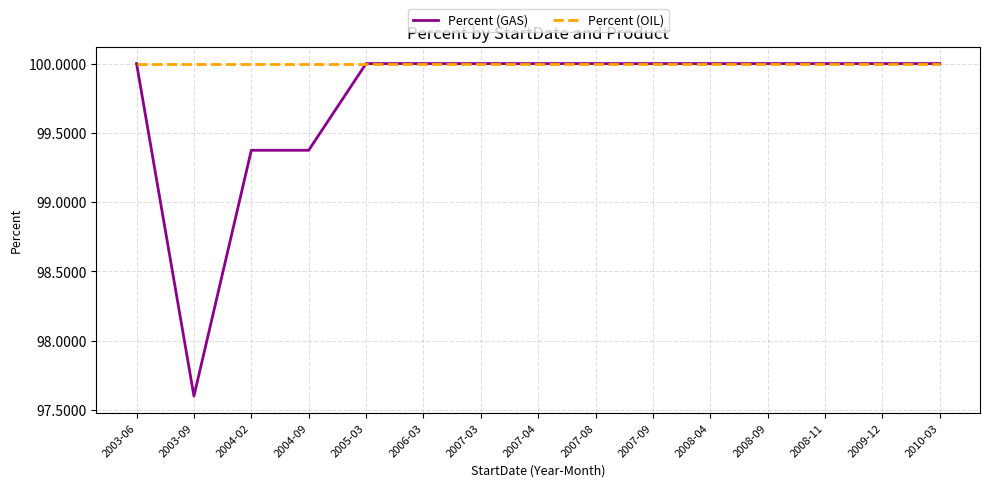

Which series has the largest total across all categories?

Percent (OIL)